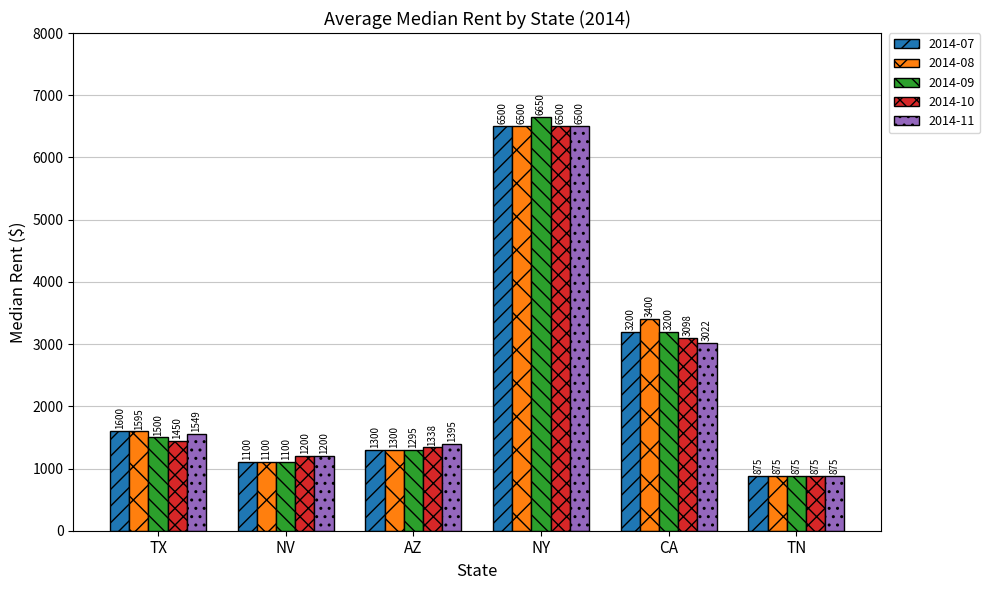

How many series are shown in this chart?

5